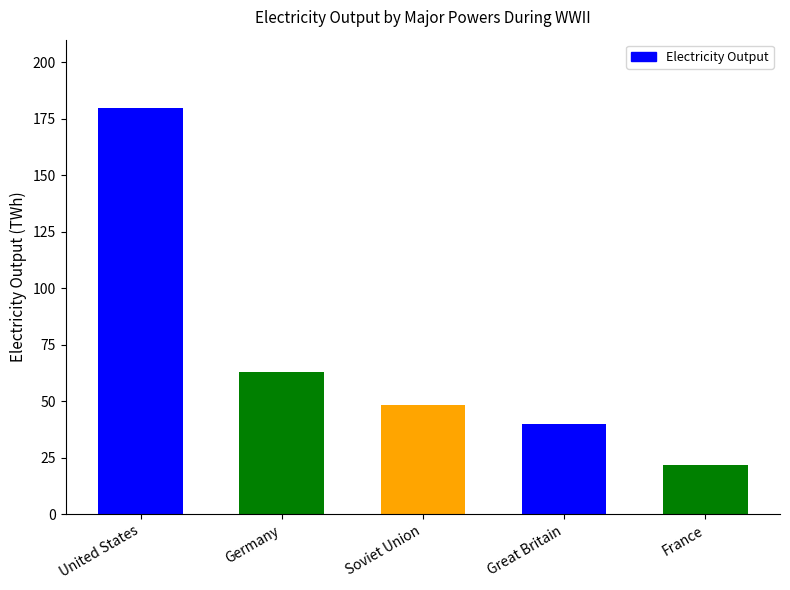

What is the difference between the second highest and minimum values?

41.0